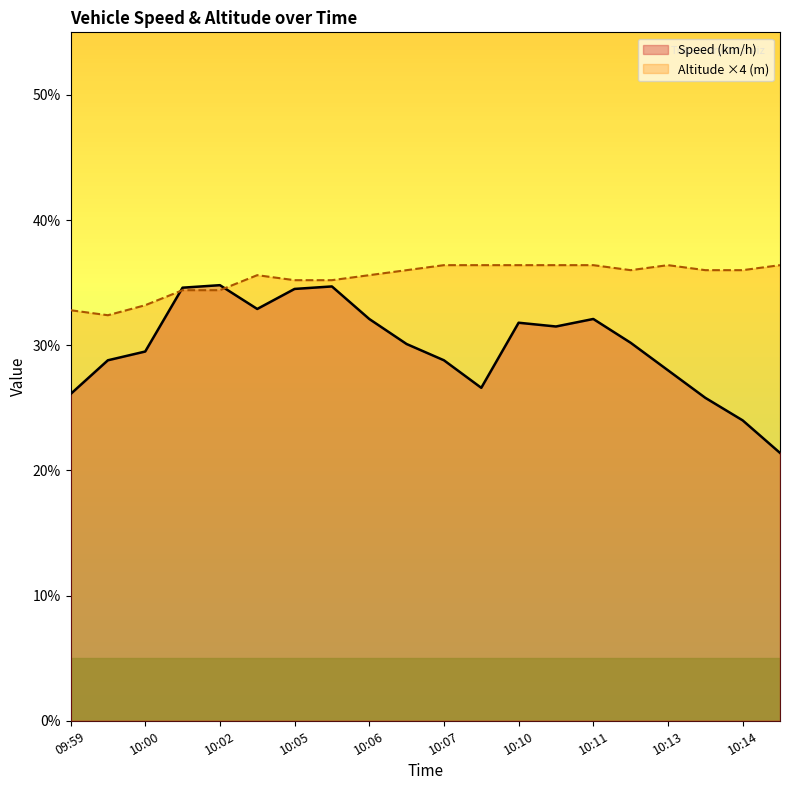

True or false: Altitude ×4 (m) and Speed (km/h) cross at least once.

True